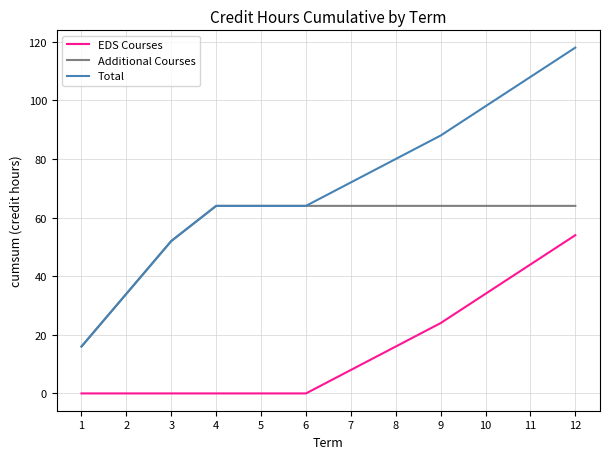

True or false: Total and EDS Courses intersect in this chart.

False